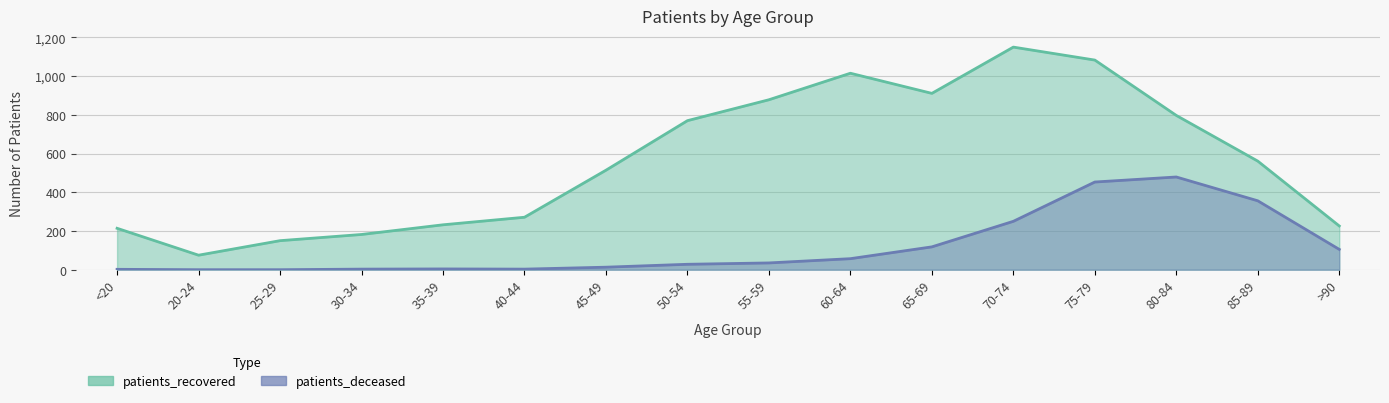

True or false: patients_deceased and patients_recovered cross at least once.

False